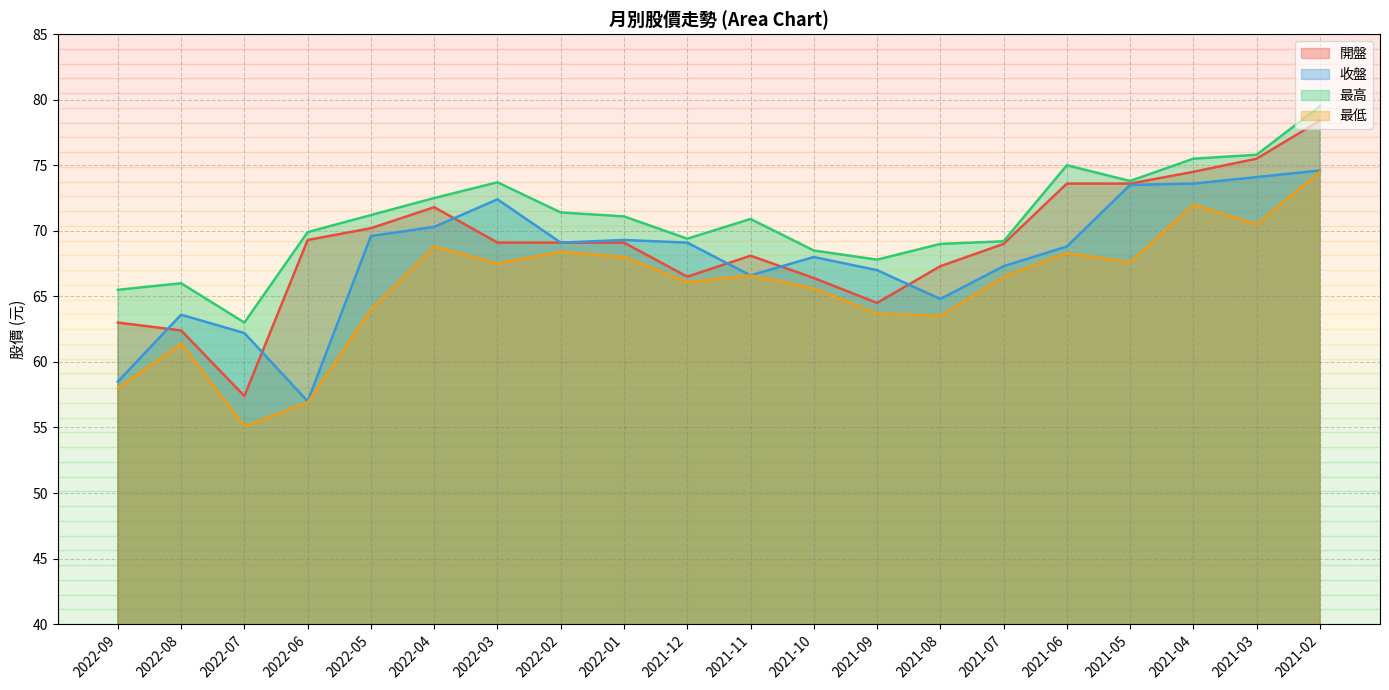

What value does the 最高 series have at 2022-06?

69.9